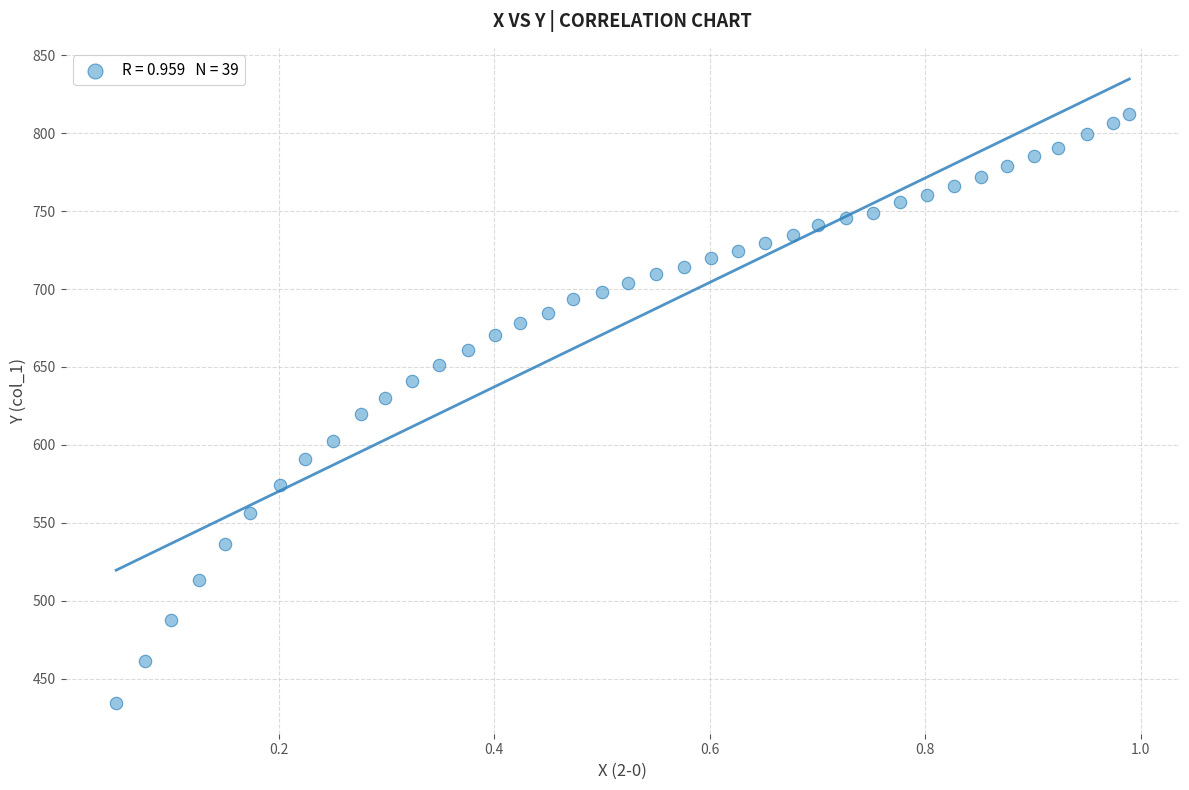

What is the range of Y values (max minus min)?

377.5